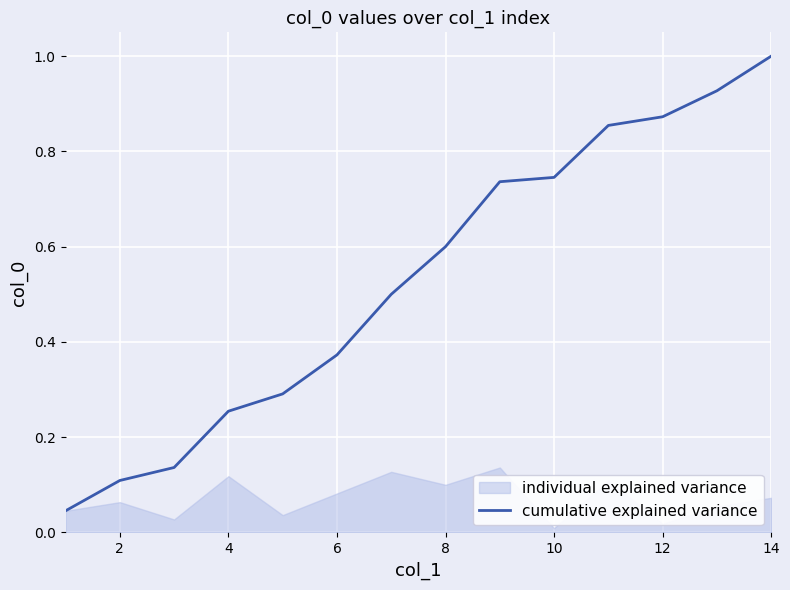

What is the value of the 10th point from the left?

0.7